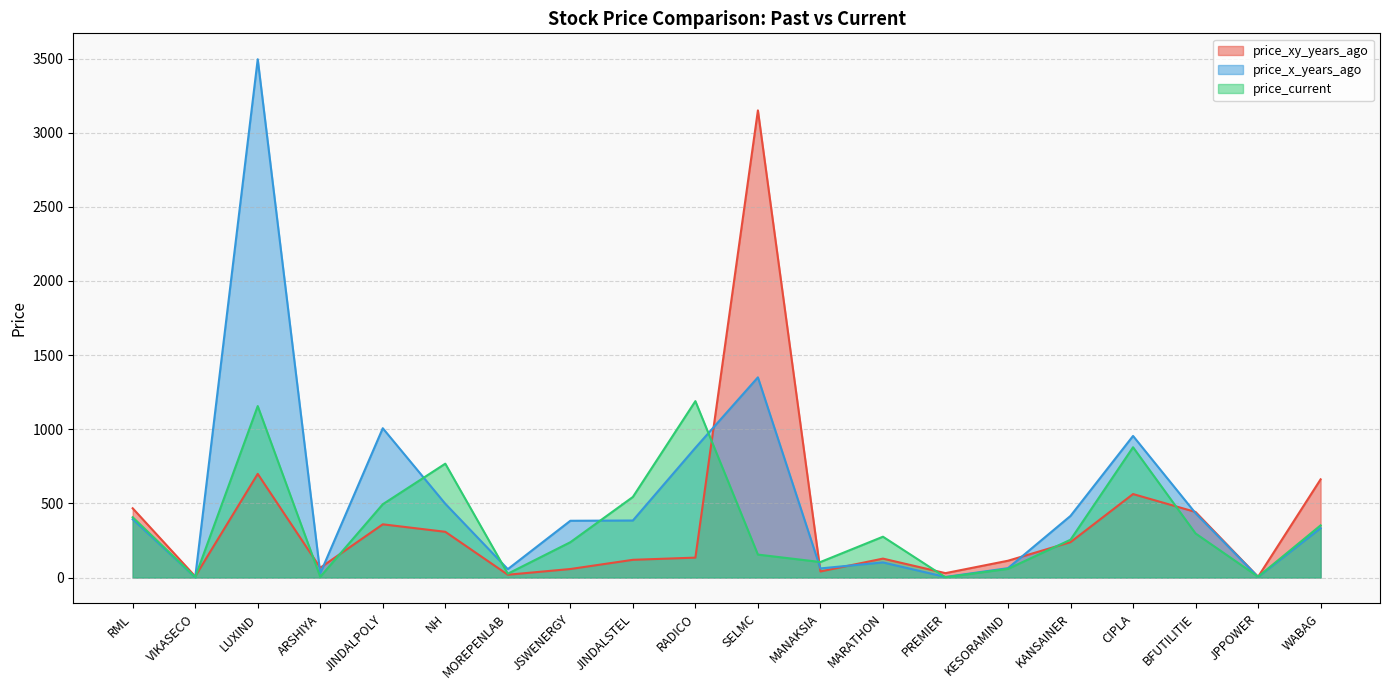

How many data points in price_xy_years_ago are less than 134?

10